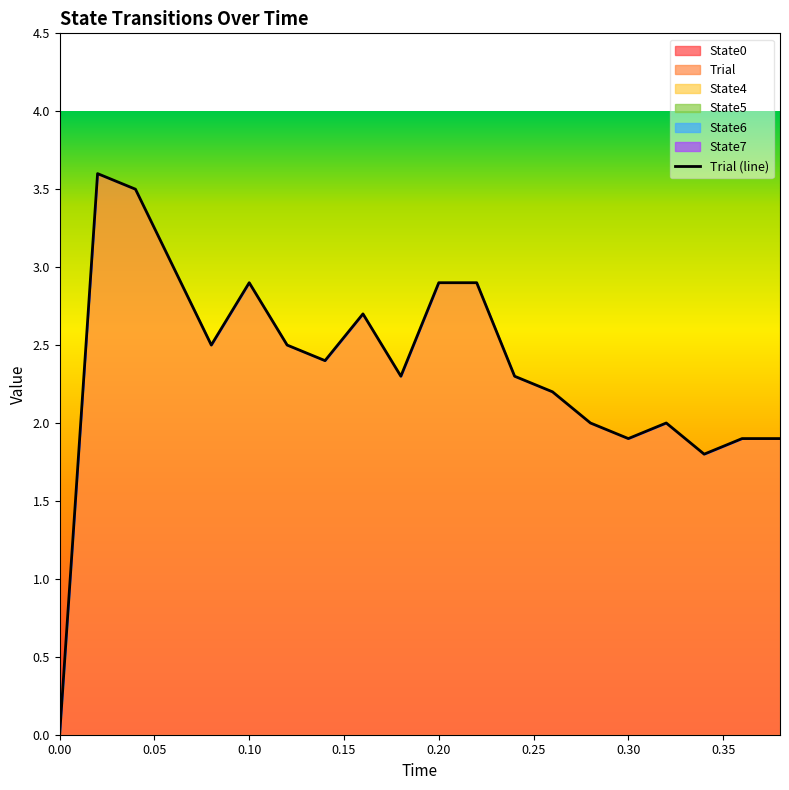

Reading left to right, what are all the values shown in this chart?

State0: 0.0=0.0	0.02=0.0	0.04=0.0	0.06=0.0	0.08=0.0	0.1=0.0	0.12=0.0	0.14=0.0	0.16=0.0	0.18=0.0	0.2=0.0	0.22=0.0	0.24=0.0	0.26=0.0	0.28=0.0	0.3=0.0	0.32=0.0	0.34=0.0	0.36=0.0	0.38=0.0
Trial: 0.0=0.0	0.02=3.6	0.04=3.5	0.06=3.0	0.08=2.5	0.1=2.9	0.12=2.5	0.14=2.4	0.16=2.7	0.18=2.3	0.2=2.9	0.22=2.9	0.24=2.3	0.26=2.2	0.28=2.0	0.3=1.9	0.32=2.0	0.34=1.8	0.36=1.9	0.38=1.9
State4: 0.0=0.0	0.02=0.0	0.04=0.0	0.06=0.0	0.08=0.0	0.1=0.0	0.12=0.0	0.14=0.0	0.16=0.0	0.18=0.0	0.2=0.0	0.22=0.0	0.24=0.0	0.26=0.0	0.28=0.0	0.3=0.0	0.32=0.0	0.34=0.0	0.36=0.0	0.38=0.0
State5: 0.0=0.0	0.02=0.0	0.04=0.0	0.06=0.0	0.08=0.0	0.1=0.0	0.12=0.0	0.14=0.0	0.16=0.0	0.18=0.0	0.2=0.0	0.22=0.0	0.24=0.0	0.26=0.0	0.28=0.0	0.3=0.0	0.32=0.0	0.34=0.0	0.36=0.0	0.38=0.0
State6: 0.0=0.0	0.02=0.0	0.04=0.0	0.06=0.0	0.08=0.0	0.1=0.0	0.12=0.0	0.14=0.0	0.16=0.0	0.18=0.0	0.2=0.0	0.22=0.0	0.24=0.0	0.26=0.0	0.28=0.0	0.3=0.0	0.32=0.0	0.34=0.0	0.36=0.0	0.38=0.0
State7: 0.0=0.0	0.02=0.0	0.04=0.0	0.06=0.0	0.08=0.0	0.1=0.0	0.12=0.0	0.14=0.0	0.16=0.0	0.18=0.0	0.2=0.0	0.22=0.0	0.24=0.0	0.26=0.0	0.28=0.0	0.3=0.0	0.32=0.0	0.34=0.0	0.36=0.0	0.38=0.0